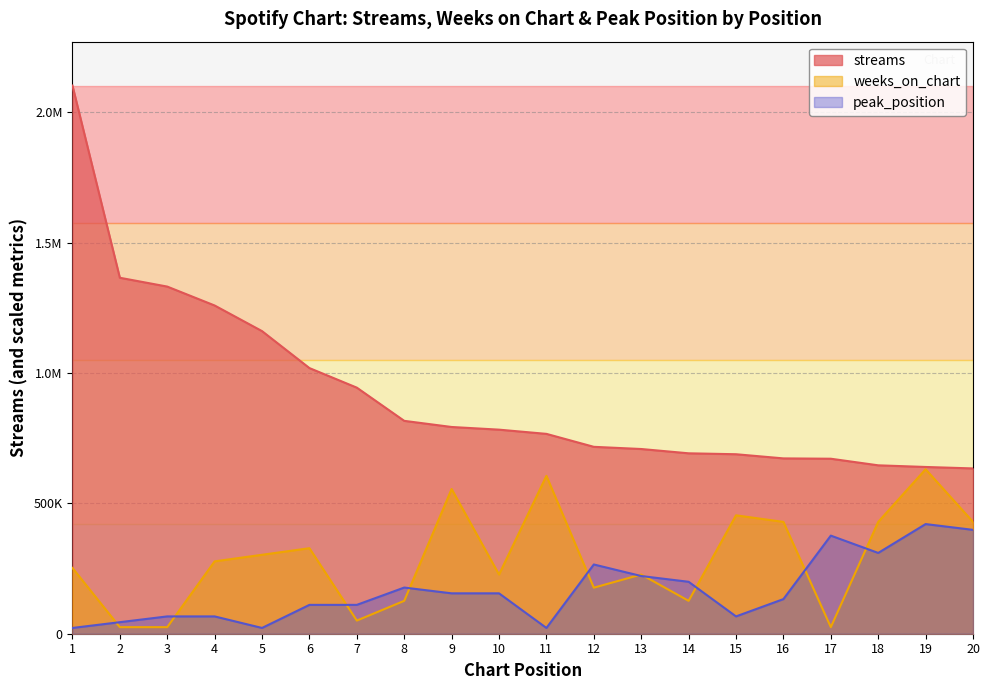

Read the weeks_on_chart value at 14.

126146.0